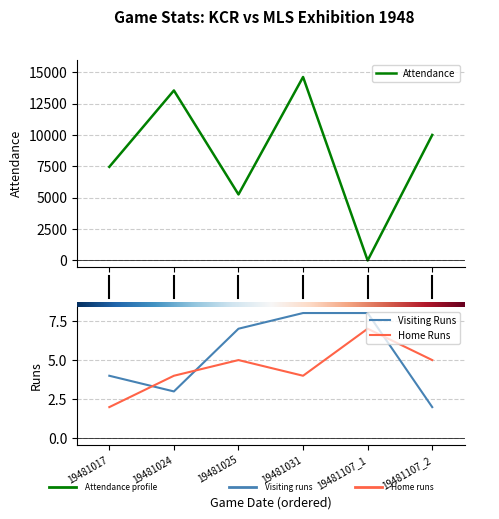

Where does the vruns series first go above 7?

19481031